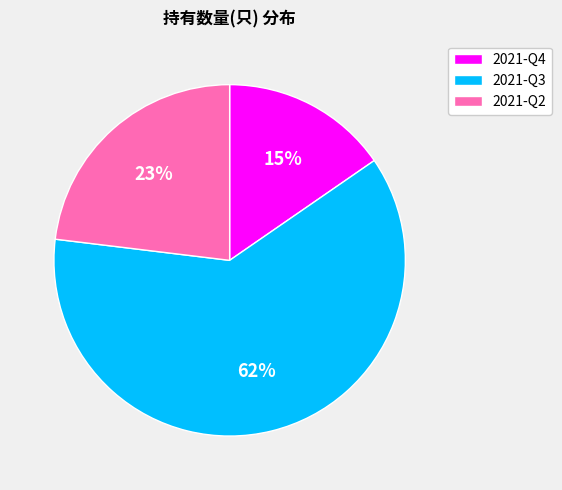

Does any single category account for the majority?

Yes